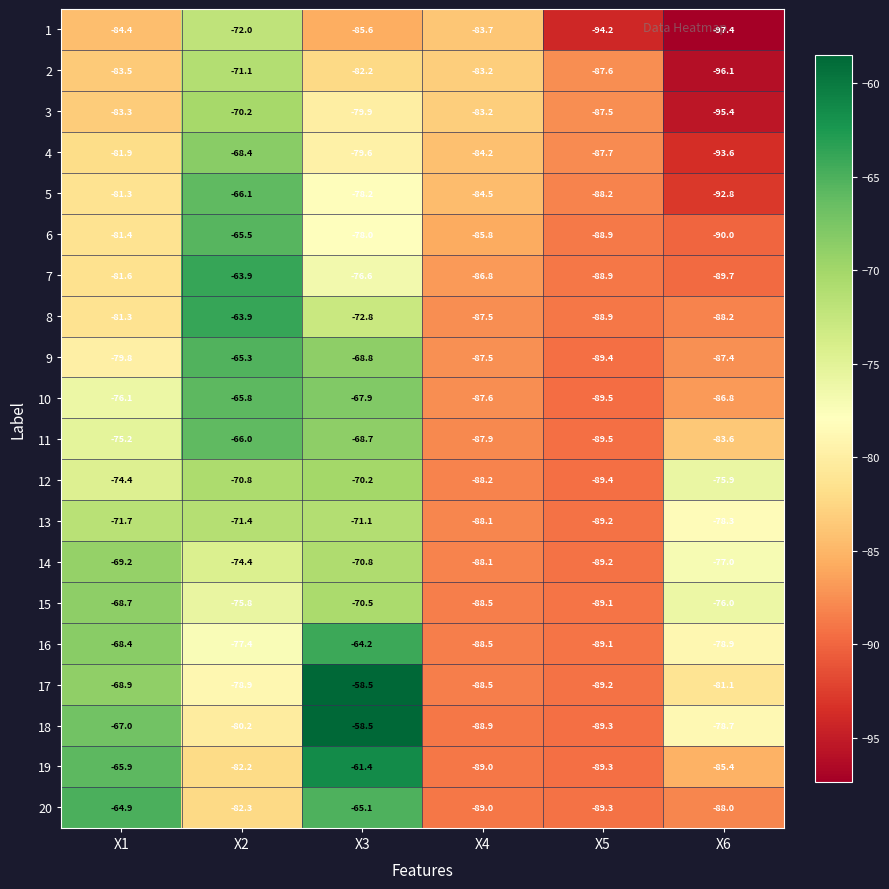

Which series changed the most between X2 and X3?

18